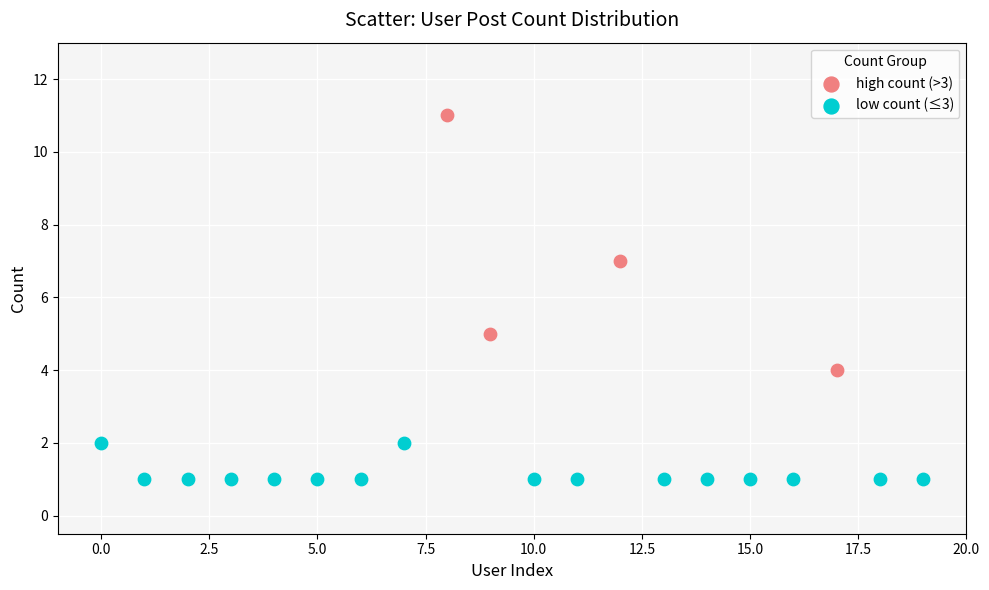

Which series has the largest Y range (max minus min)?

high count (>3)